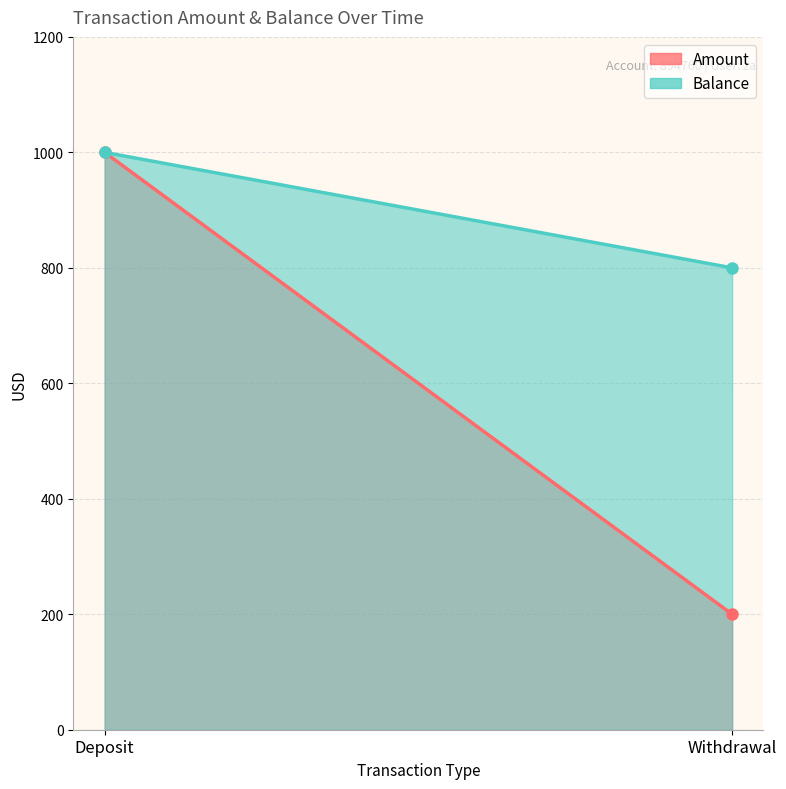

Count the Amount values in the range 200 to 1000.

2